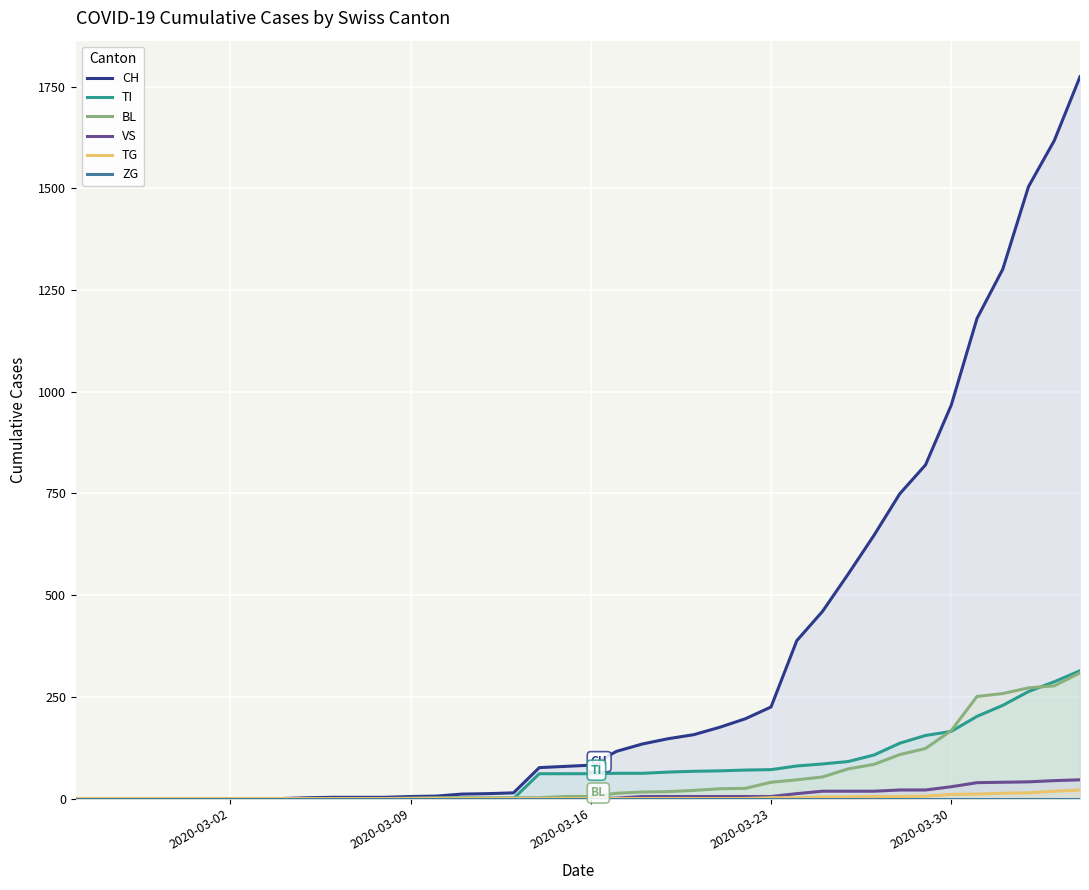

The value of BL at 2020-03-30 is 243. True or false?

False